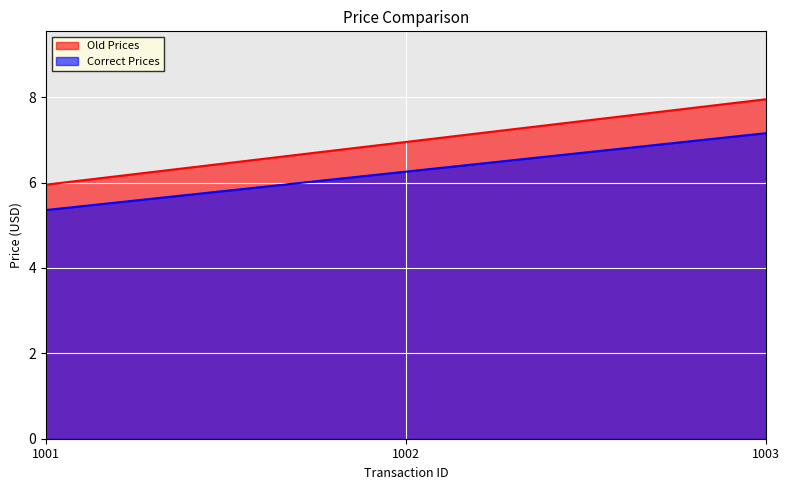

Reading right to left, list all the values displayed in this chart.

Old Prices: 1003=8.0	1002=7.0	1001=6.0
Correct Prices: 1003=7.2	1002=6.3	1001=5.4